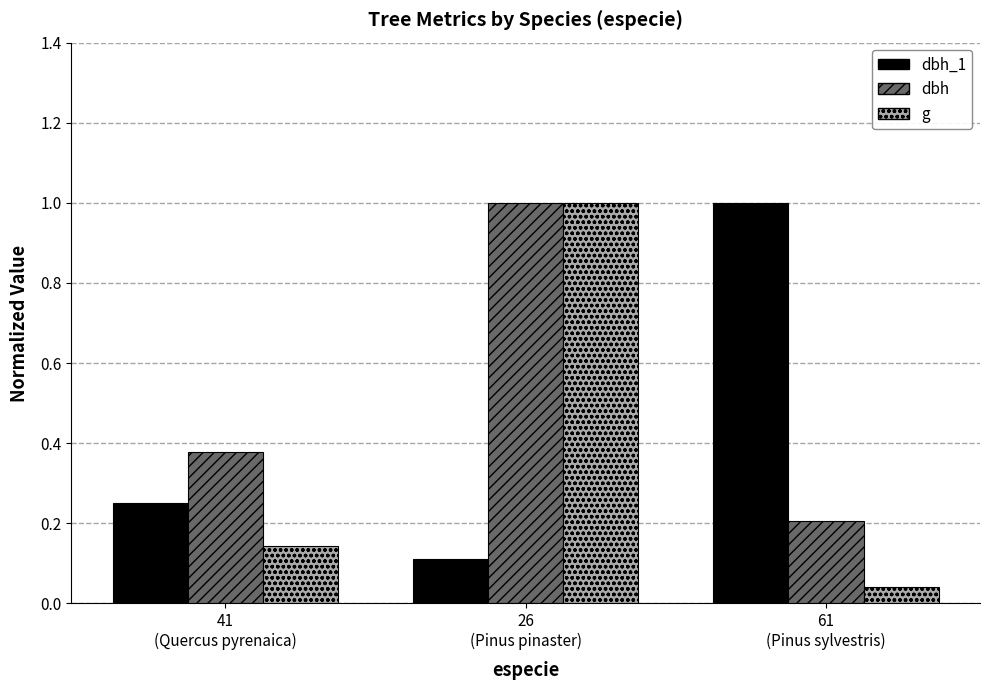

What is the spread (max minus min) of values at 26
(Pinus pinaster)?

0.9